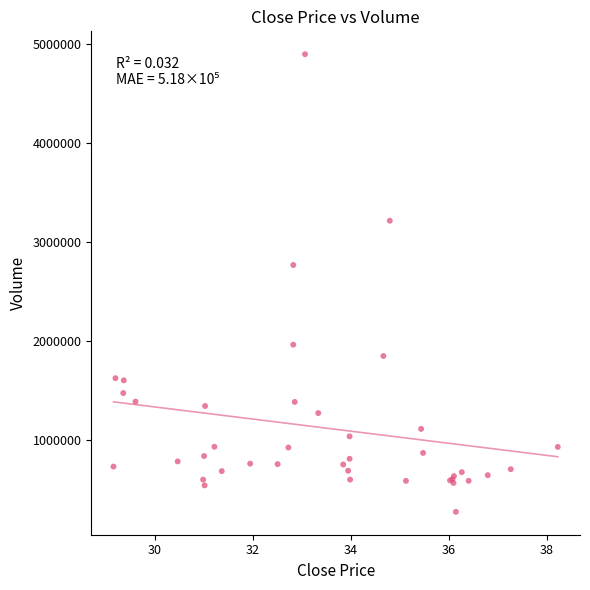

What Y value in the scatter plot is closest to 2585827?

2767404